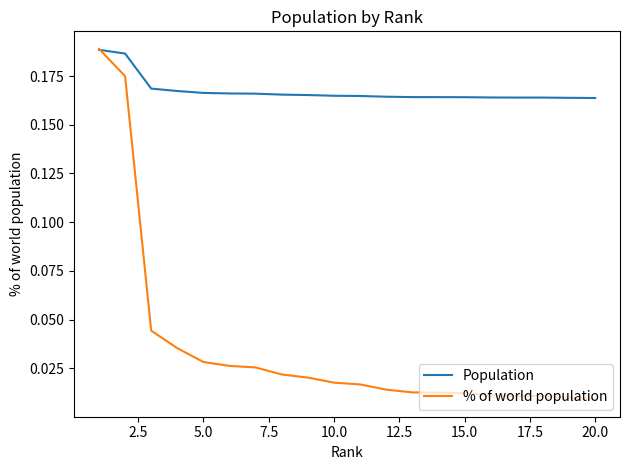

After their last crossing, which series has the higher values: % of world population or Population?

Population